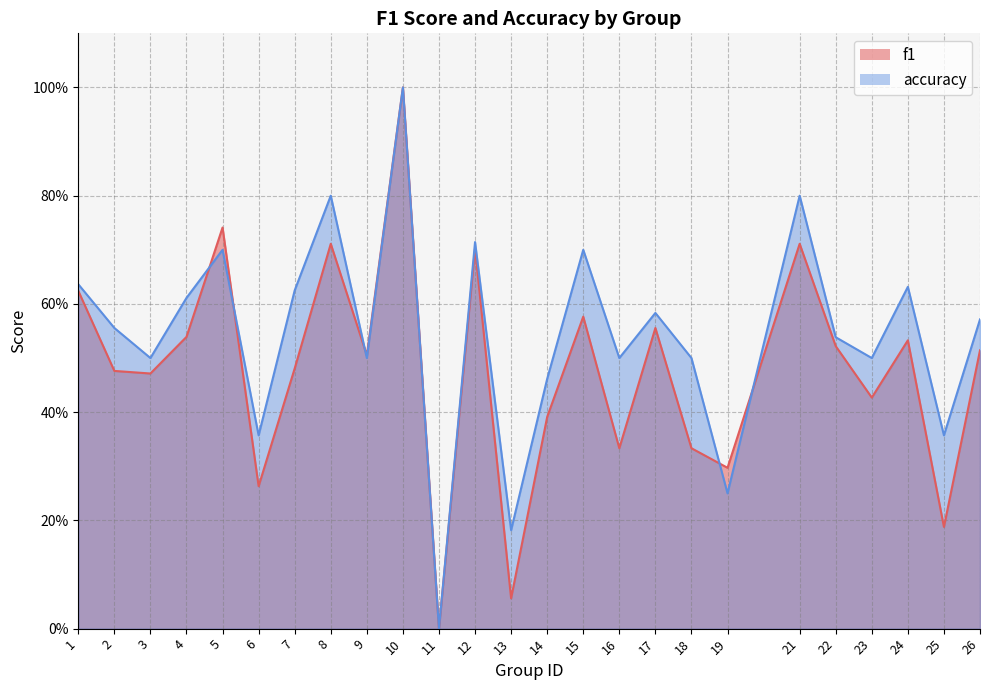

Is the value of f1 at 19 greater than the value of accuracy at 15?

No